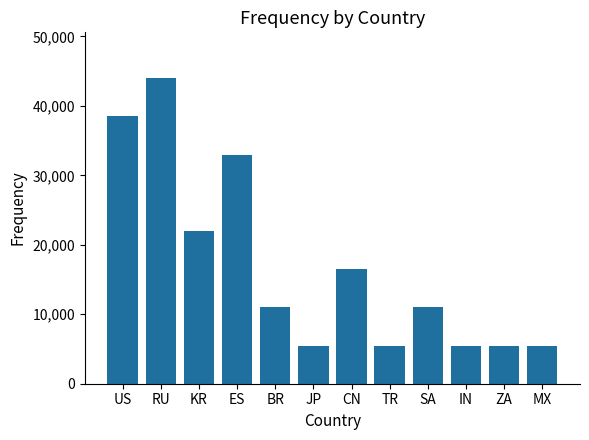

Is it true that the value at US is 38500?

True